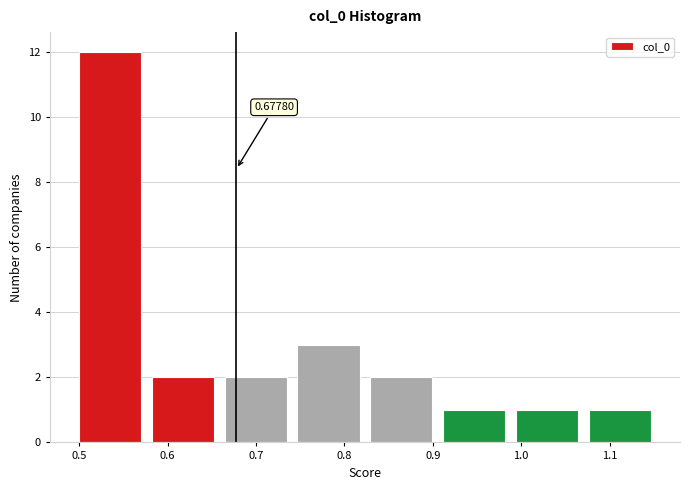

Over which range of the x-axis is the bar tallest?

0.49 to 0.58